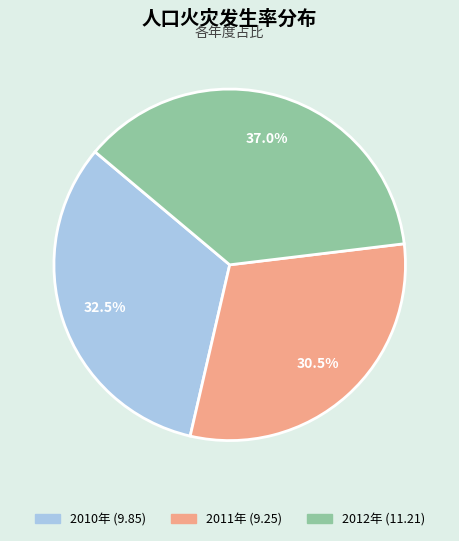

Combined, do 2012年 and 2010年 account for over 50%?

Yes